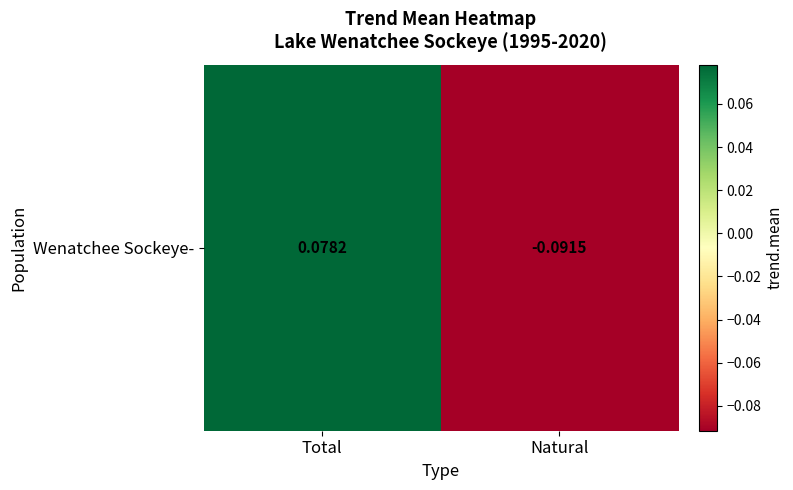

What is the minimum value shown in the chart?

-0.1